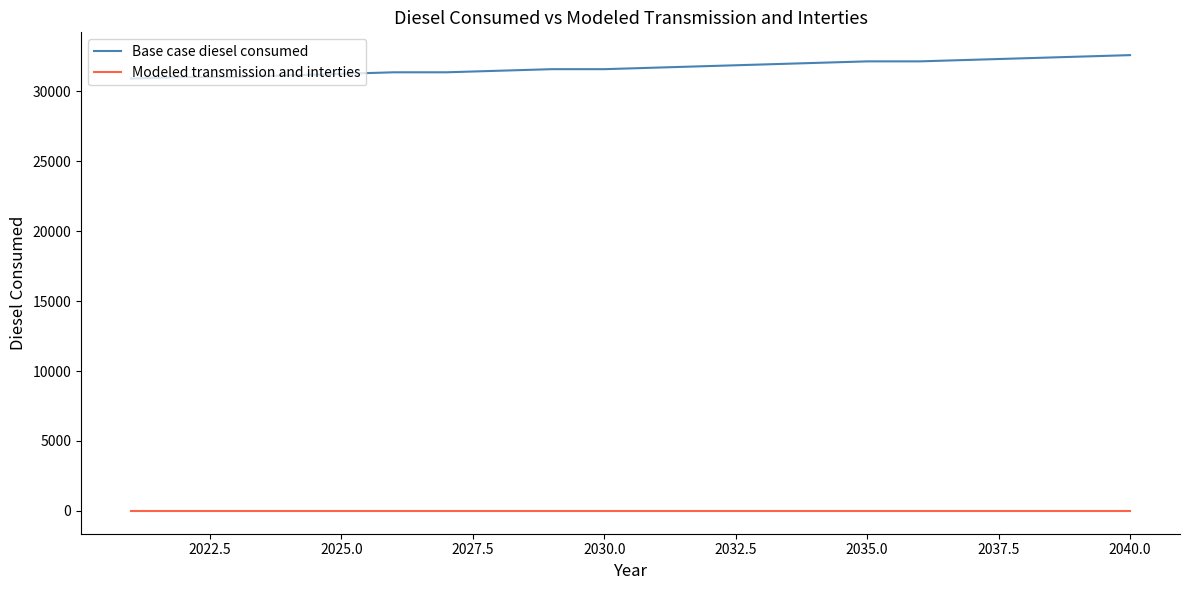

Rank the series by their average value, from highest to lowest.

Base case diesel consumed, Modeled transmission and interties